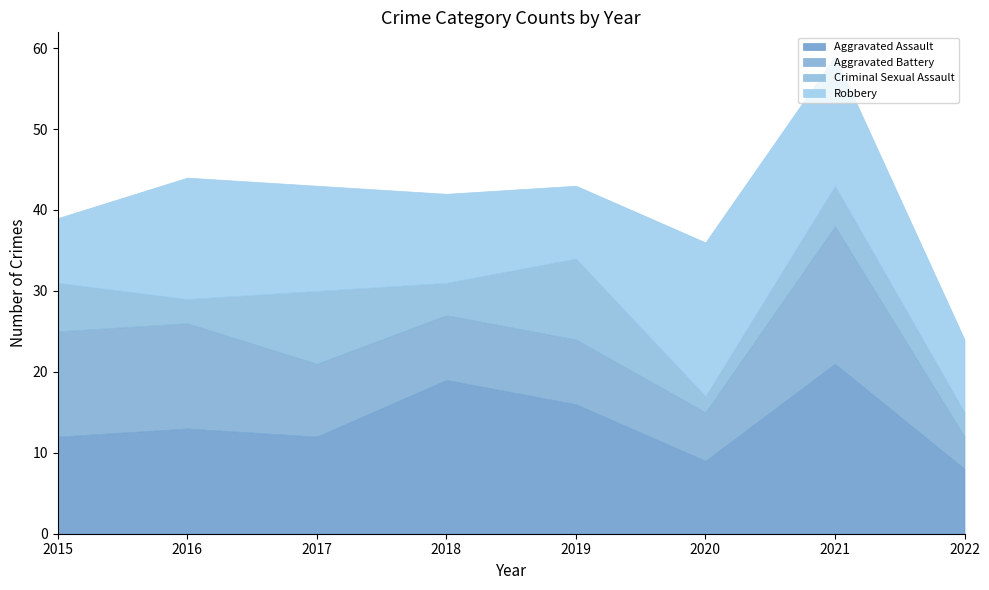

True or false: Aggravated Battery has more than 1 interior local peaks.

False